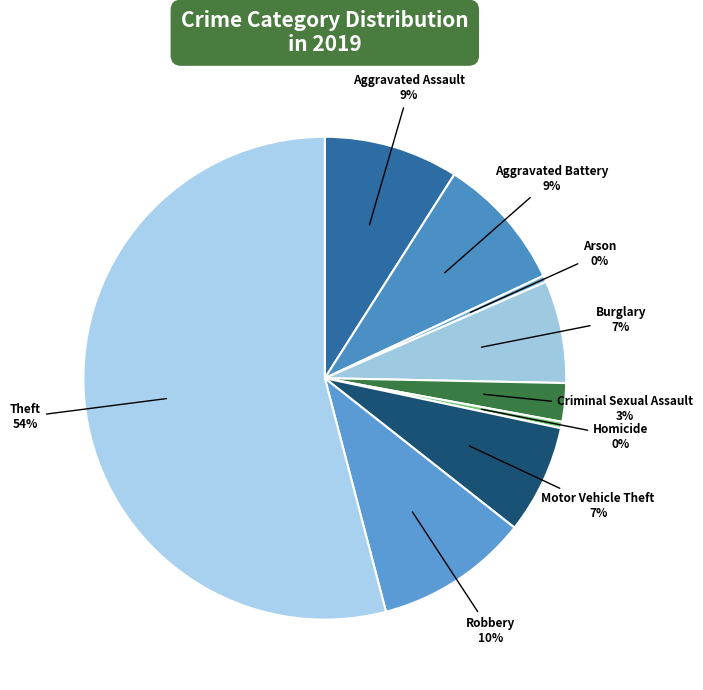

To the nearest percent, what is the difference between the Arson and Robbery slice percentages?

10%